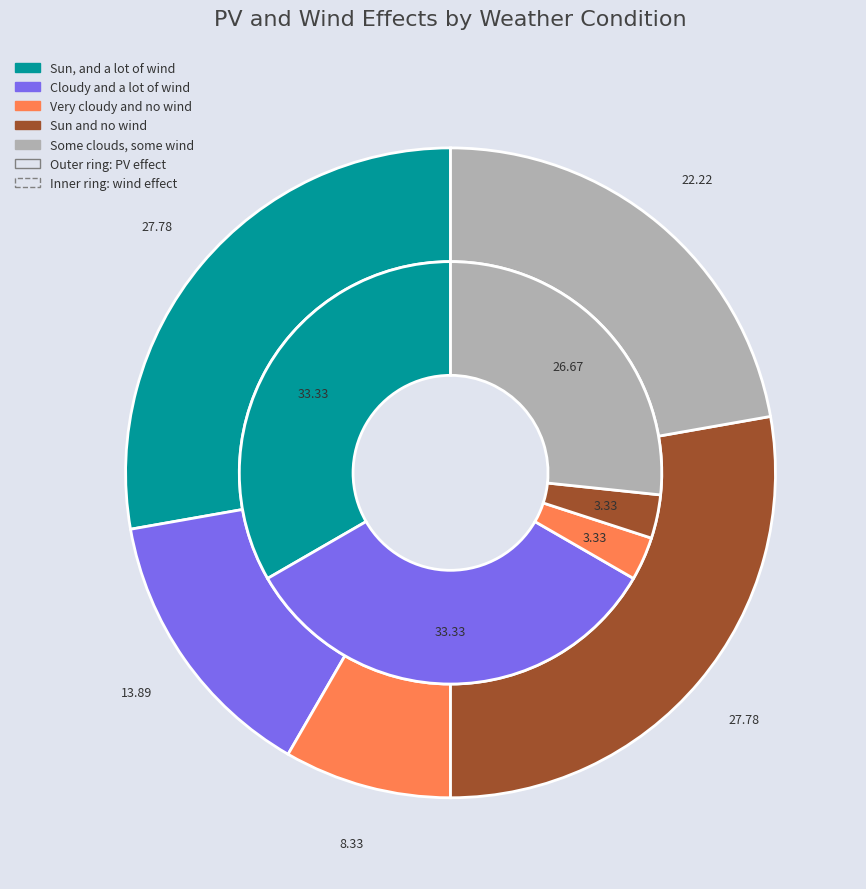

The Cloudy and a lot of wind slice represents 14% of the pie. True or false?

True